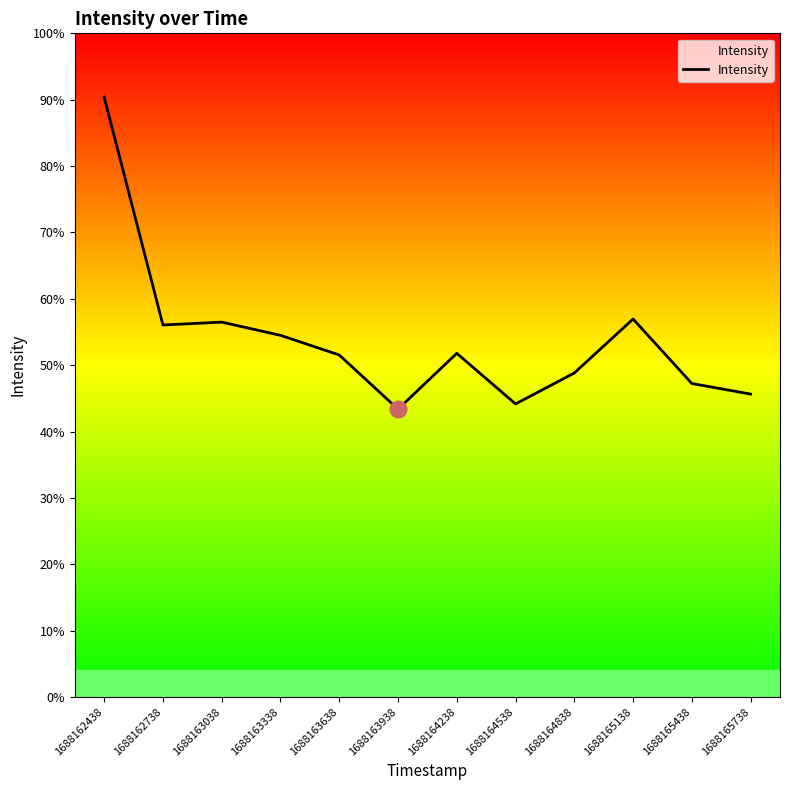

Does the chart have visible grid lines?

No